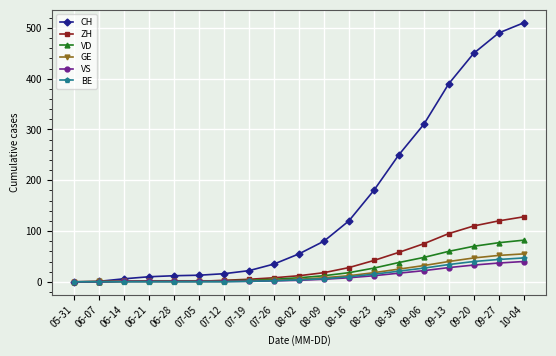

Rank the series by their maximum value, from lowest to highest.

VS, BE, GE, VD, ZH, CH